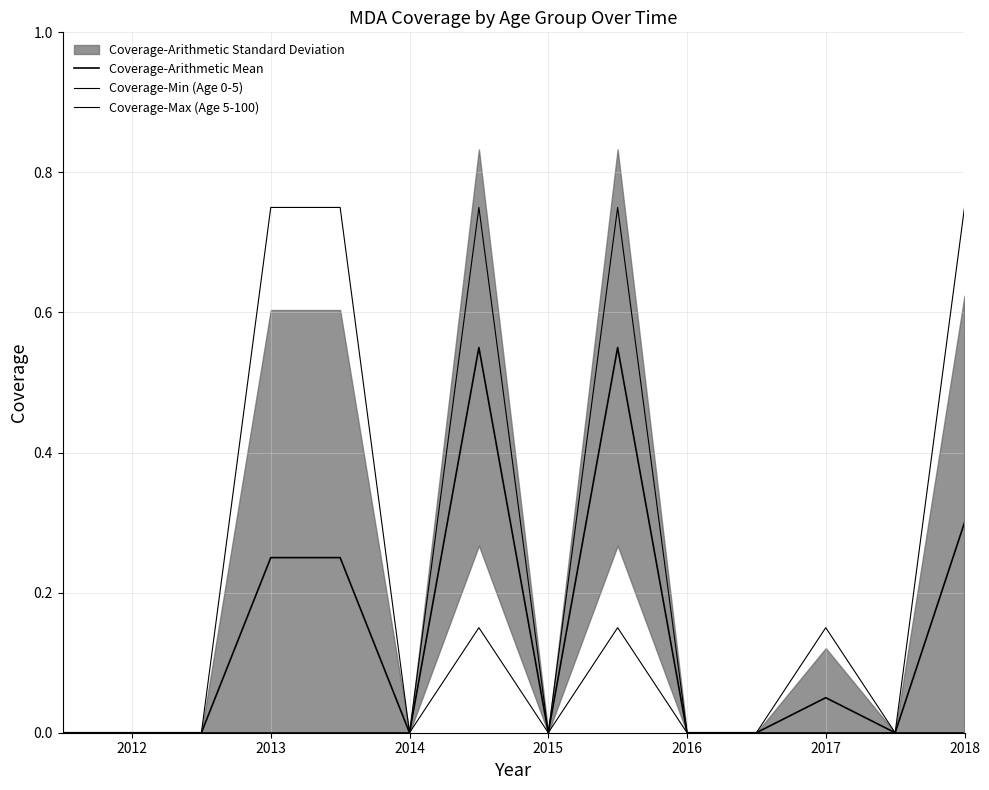

What position from the right is 2013?

11